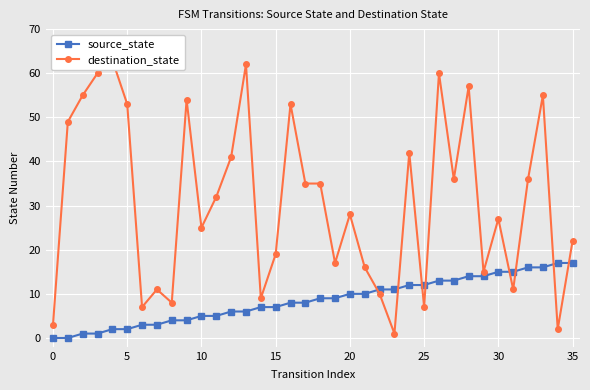

What is the value of the source_state point at the 13th from the left?

6